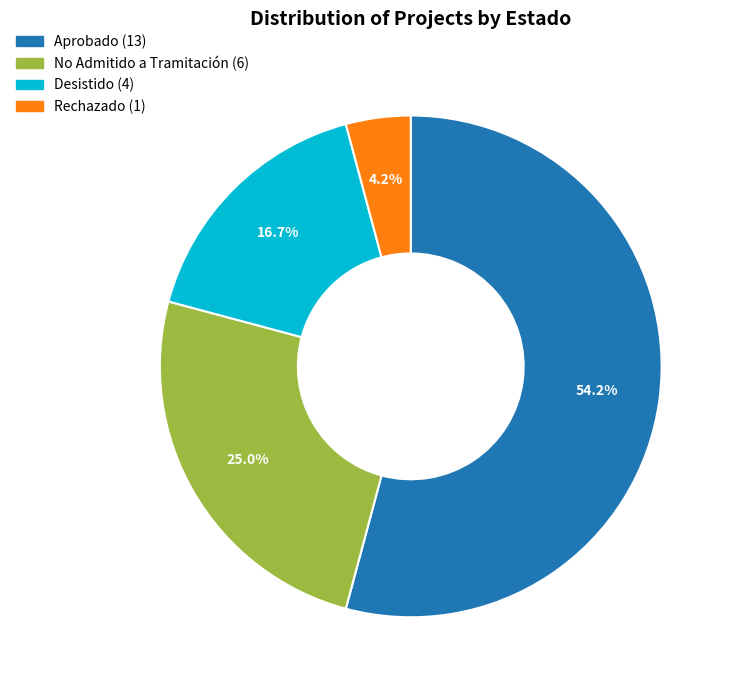

True or false: No Admitido a Tramitación accounts for 37% of the total.

False